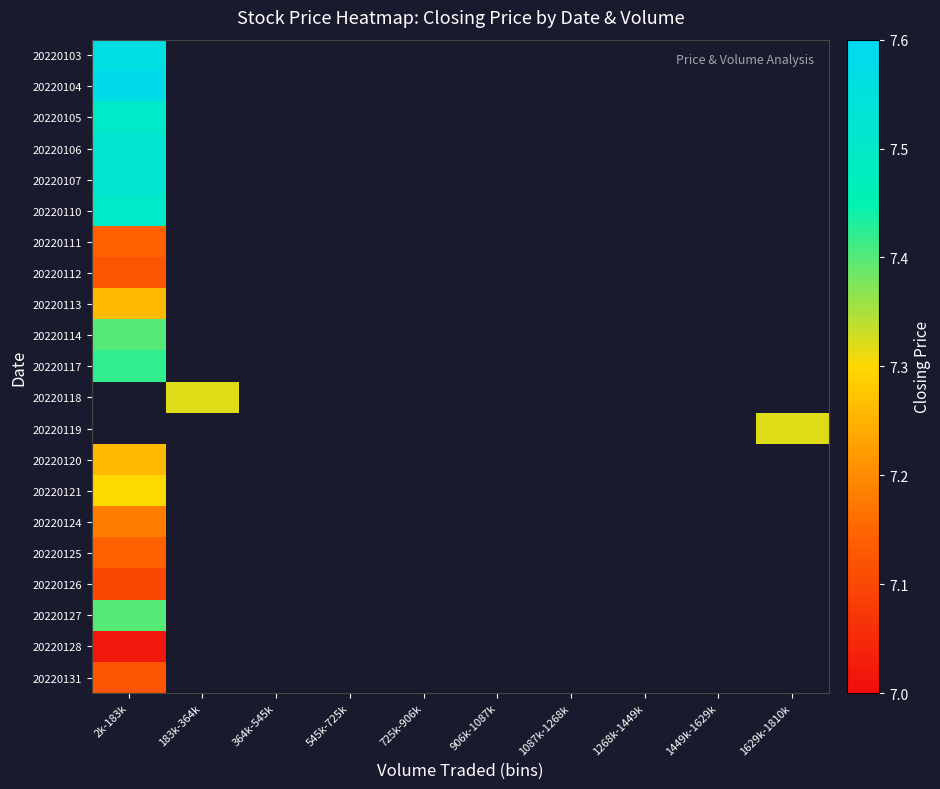

Rank the series by their maximum value, from highest to lowest.

20220104, 20220103, 20220106, 20220107, 20220105, 20220110, 20220117, 20220114, 20220118, 20220119, 20220127, 20220121, 20220113, 20220120, 20220124, 20220111, 20220125, 20220112, 20220131, 20220126, 20220128